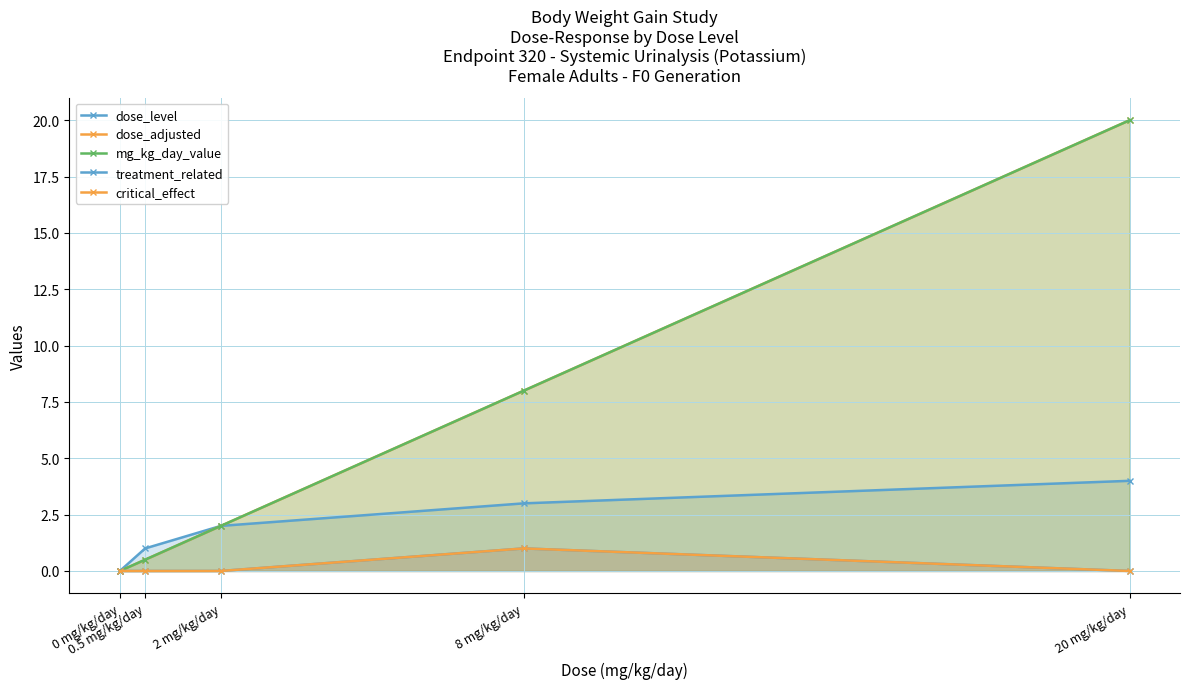

Is it true that dose_adjusted equals 0.9 at 0.5 mg/kg/day?

False